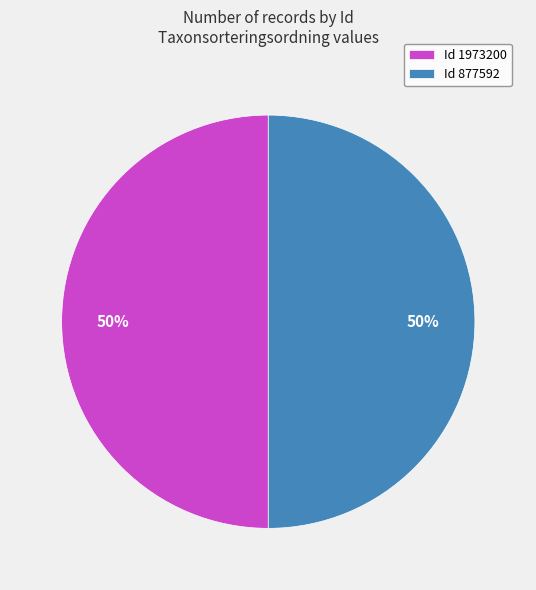

Is it true that Id 877592 is 50% of the pie?

True